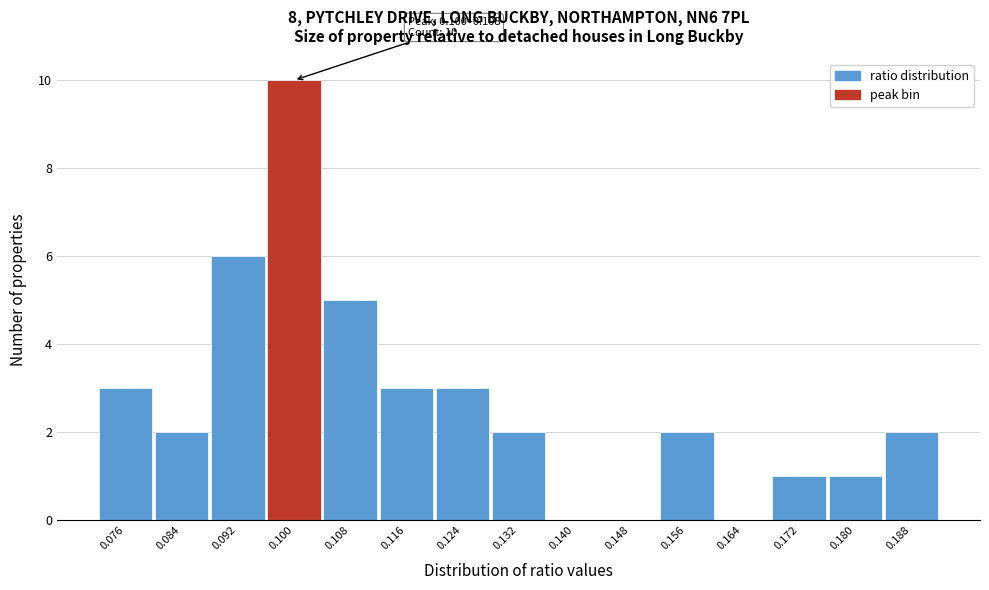

Reading right to left, transcribe all the data shown in this chart.

0.188=2	0.180=1	0.172=1	0.164=0	0.156=2	0.148=0	0.140=0	0.132=2	0.124=3	0.116=3	0.108=5	0.100=10	0.092=6	0.084=2	0.076=3